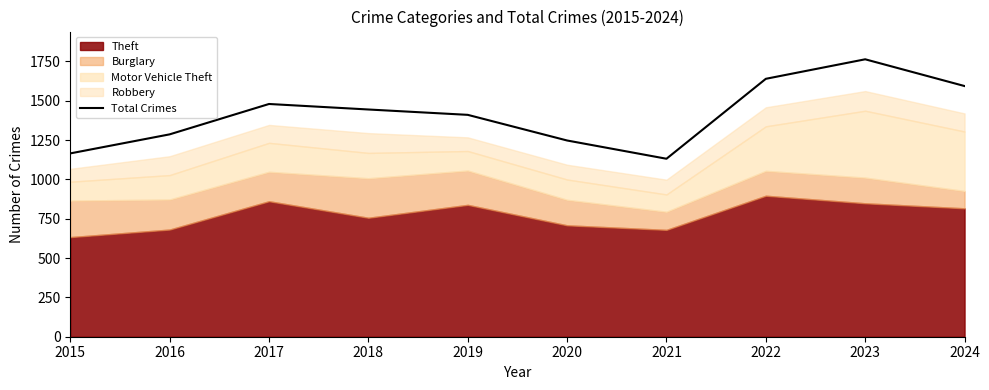

List the labels in order of value, largest first.

2023, 2022, 2024, 2017, 2018, 2019, 2016, 2020, 2015, 2021